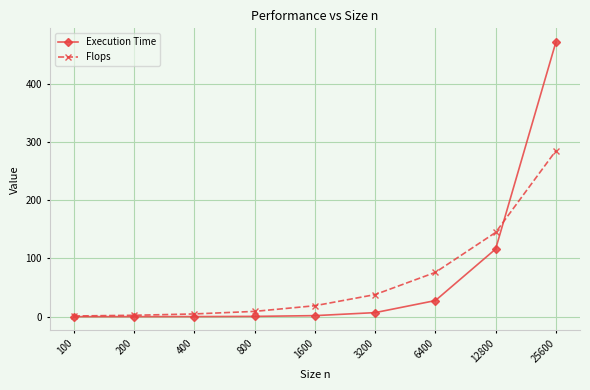

Does the chart have visible grid lines?

Yes